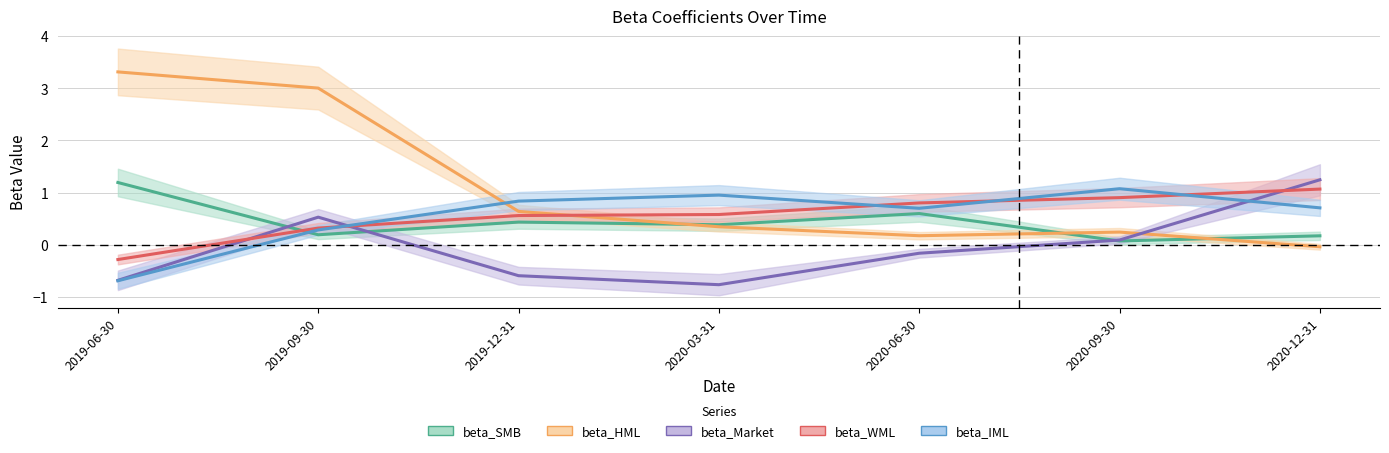

Does the chart have visible grid lines?

Yes